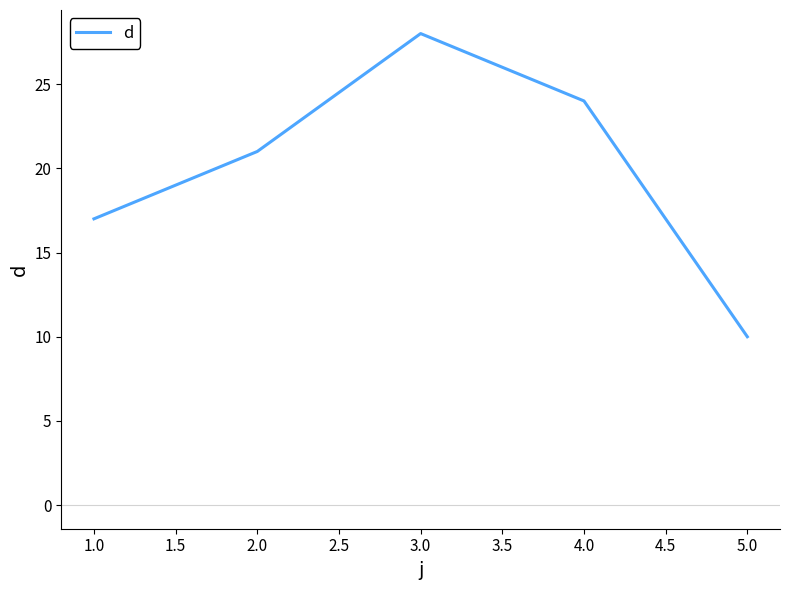

How many lines are shown in the chart?

1